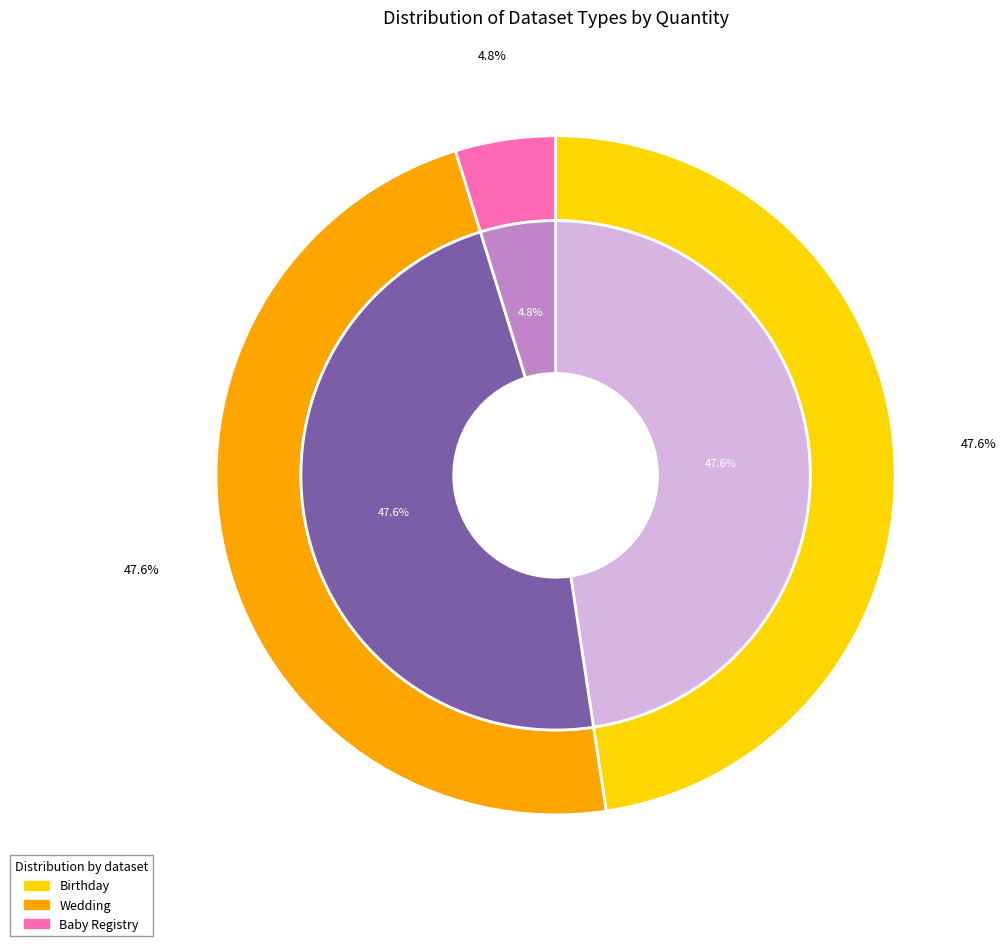

Does Birthday account for over 50% of the chart?

No